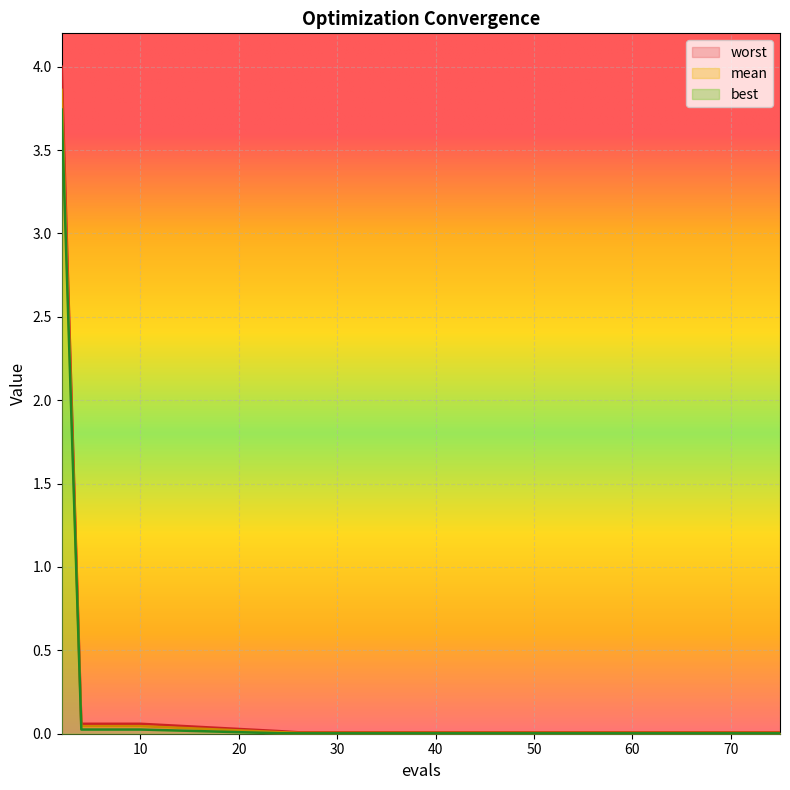

How many categories are shown in the chart?

15